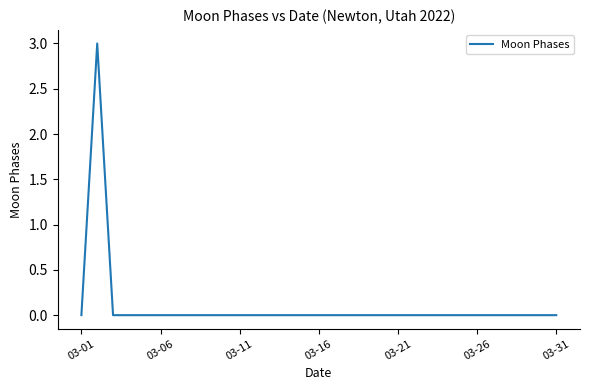

What is the greatest value displayed?

3